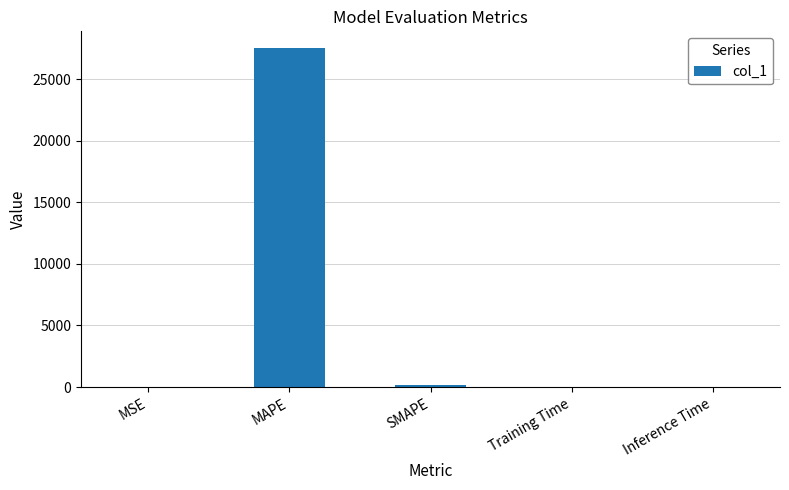

The chart shows a value of 0.0 at Training Time. True or false?

True